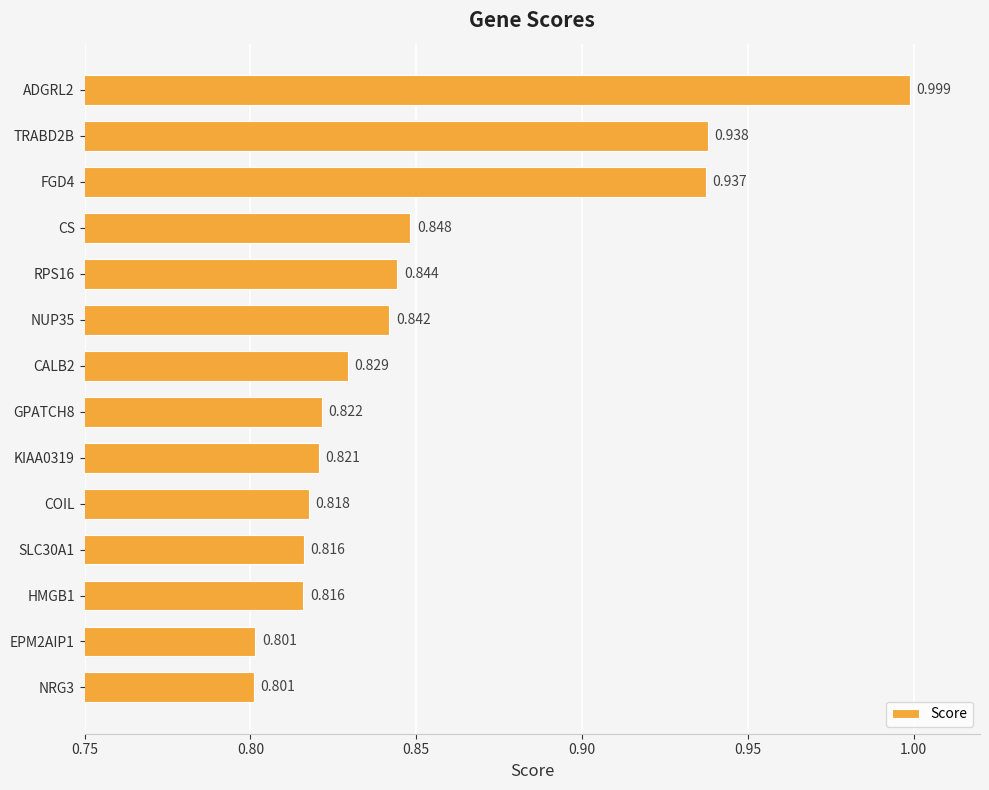

What is the label of the 5th bar from the bottom?

COIL